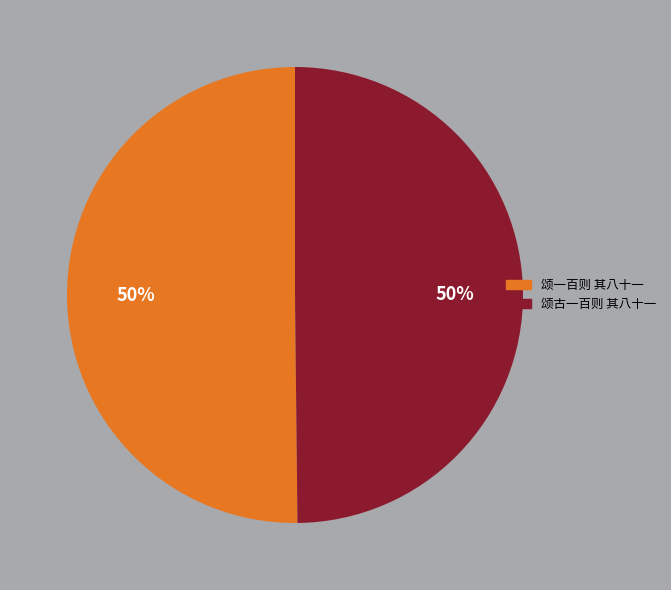

What percentage is the 颂古一百则 其八十一 slice, to the nearest percent?

50%